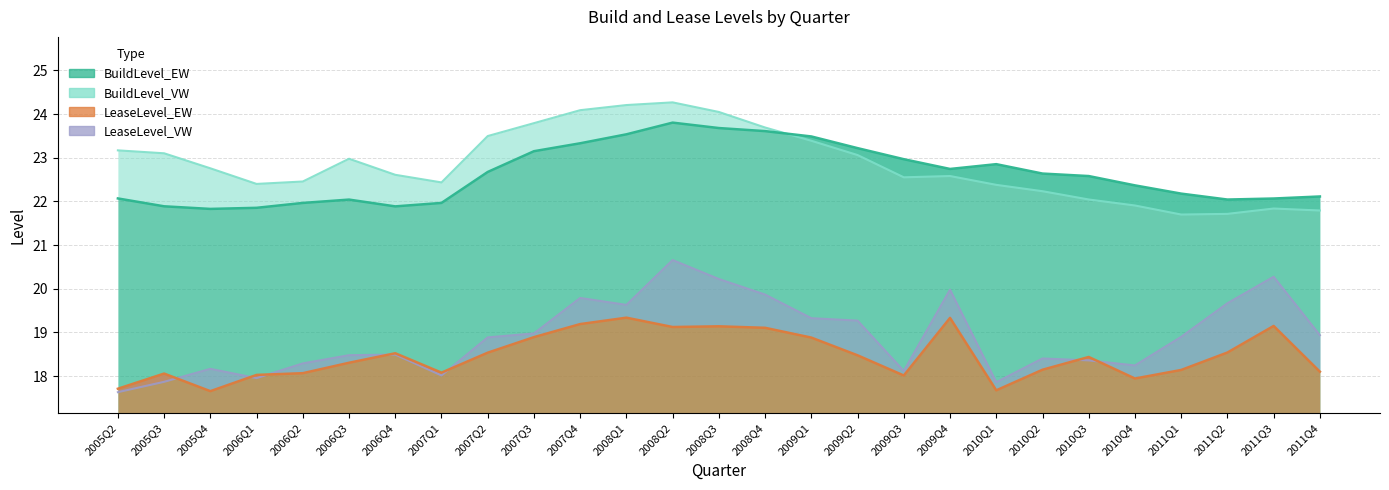

What is the difference between the maximum and minimum values in the LeaseLevel_EW series?

1.7